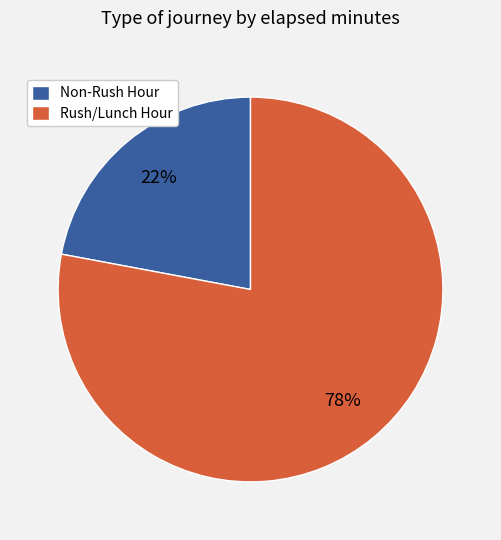

What percentage is the Non-Rush Hour slice, to the nearest percent?

22%